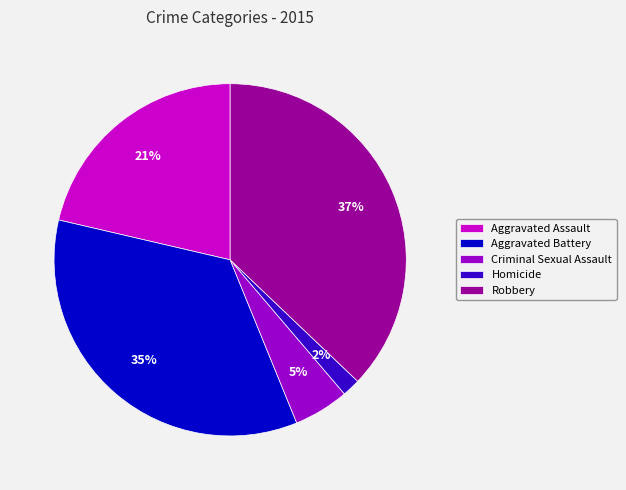

True or false: Criminal Sexual Assault accounts for 5% of the total.

True